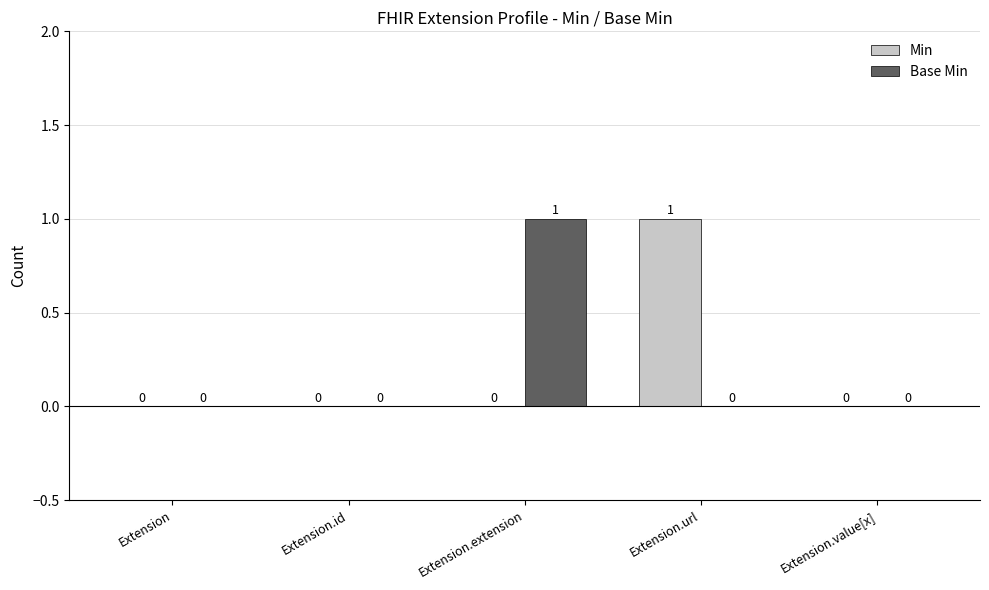

Which series changed the most between Extension and Extension.url?

Min